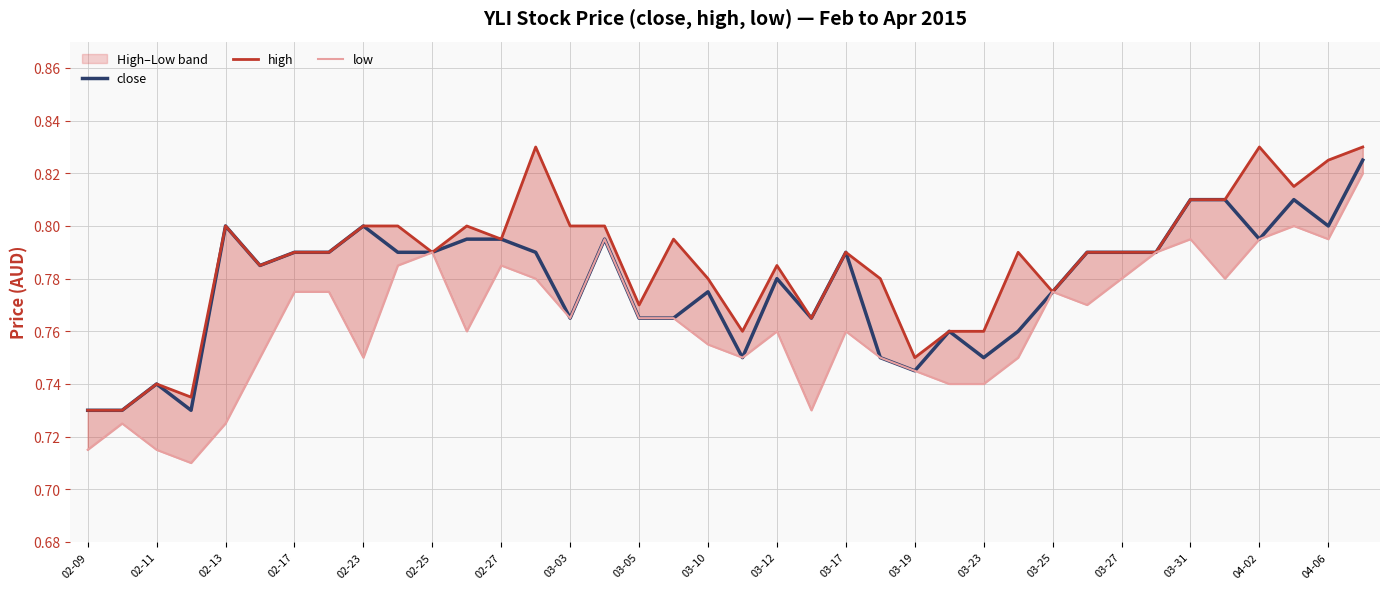

Does the chart display data point markers on the line(s)?

No